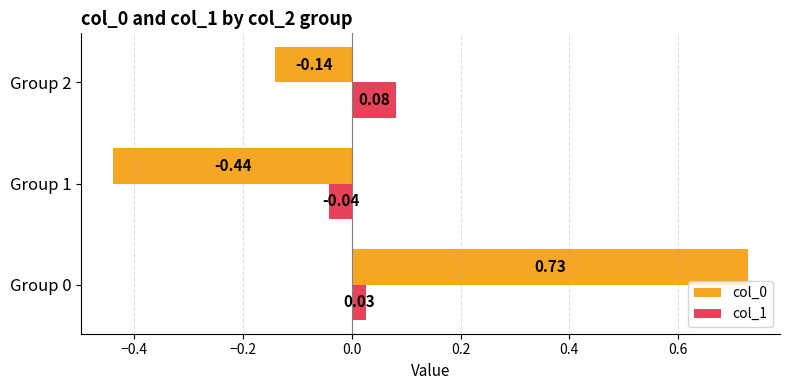

What is the total value across all series at Group 1?

-0.5